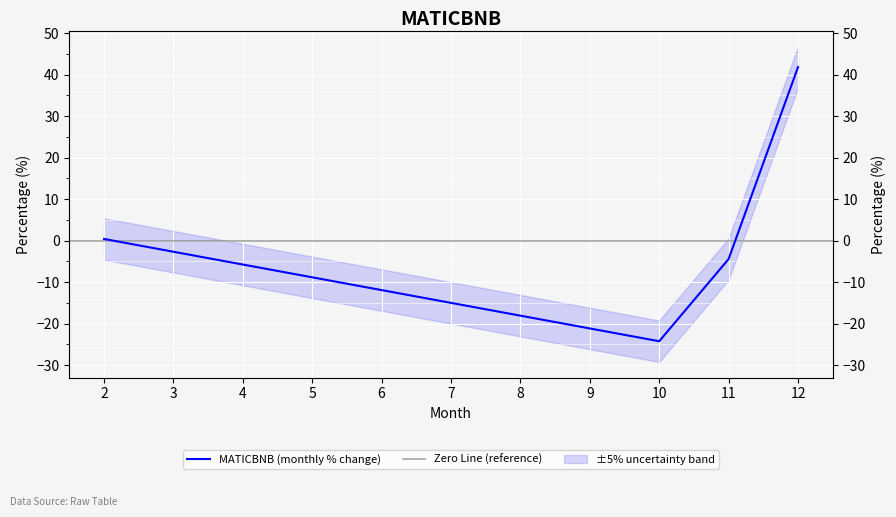

What is the sum of the values at 2 and 12?

42.2